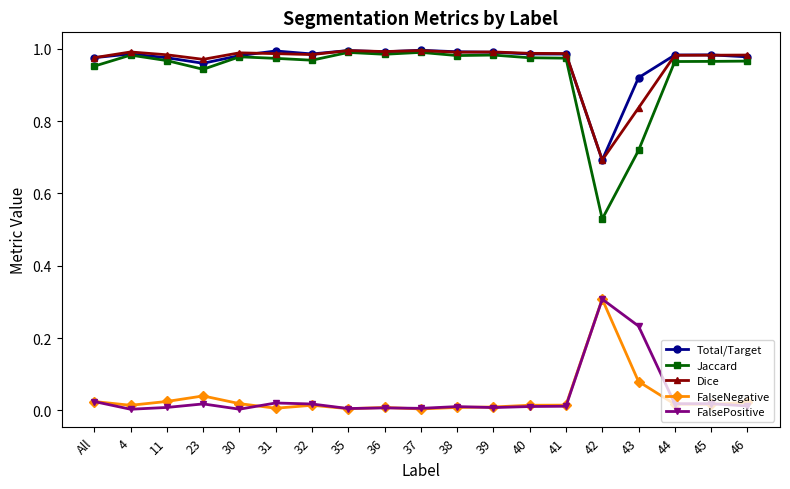

What is the label of the 6th point from the right?

41